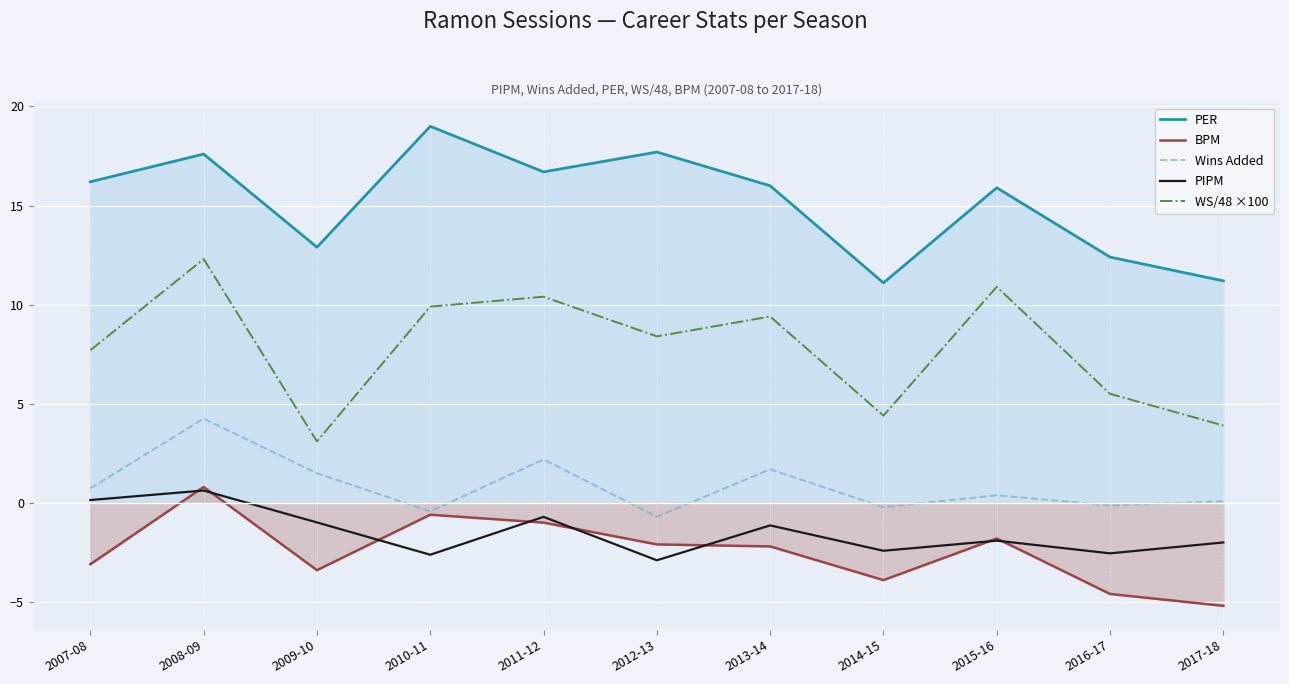

True or false: Wins Added and BPM cross at least once.

False